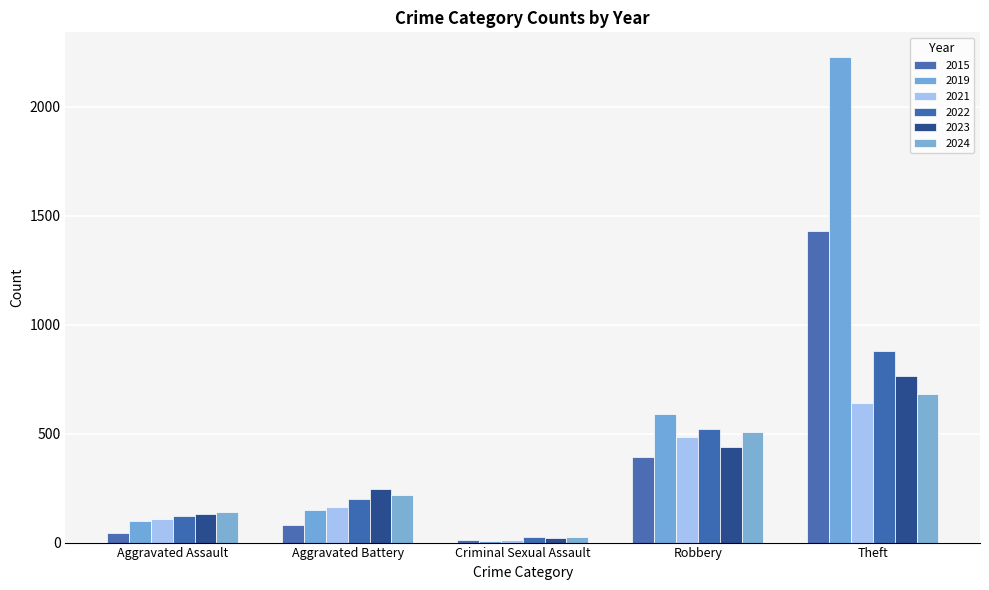

How many bars are there in each group?

6